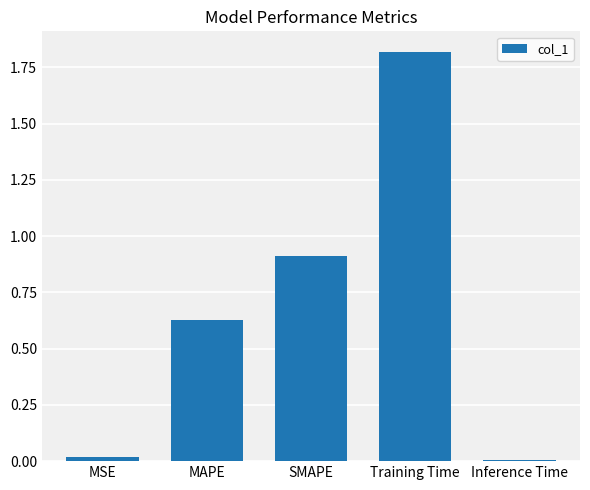

Between Training Time and MSE, which is larger?

Training Time